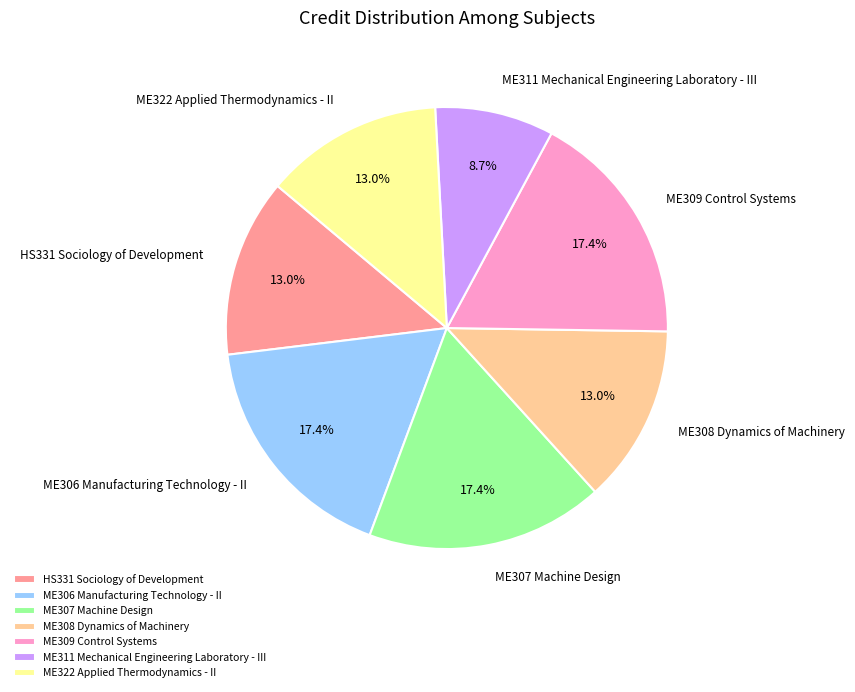

Approximately how many times larger is the value at ME309 Control Systems compared to ME311 Mechanical Engineering Laboratory - III?

2.0